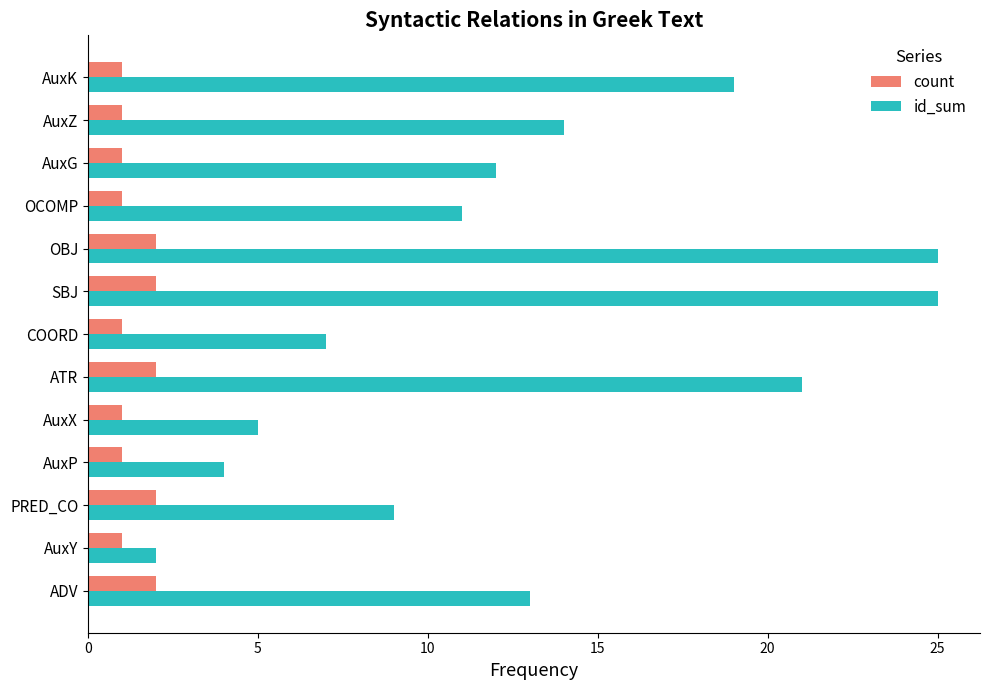

Is it true that count equals 0 at AuxP?

False